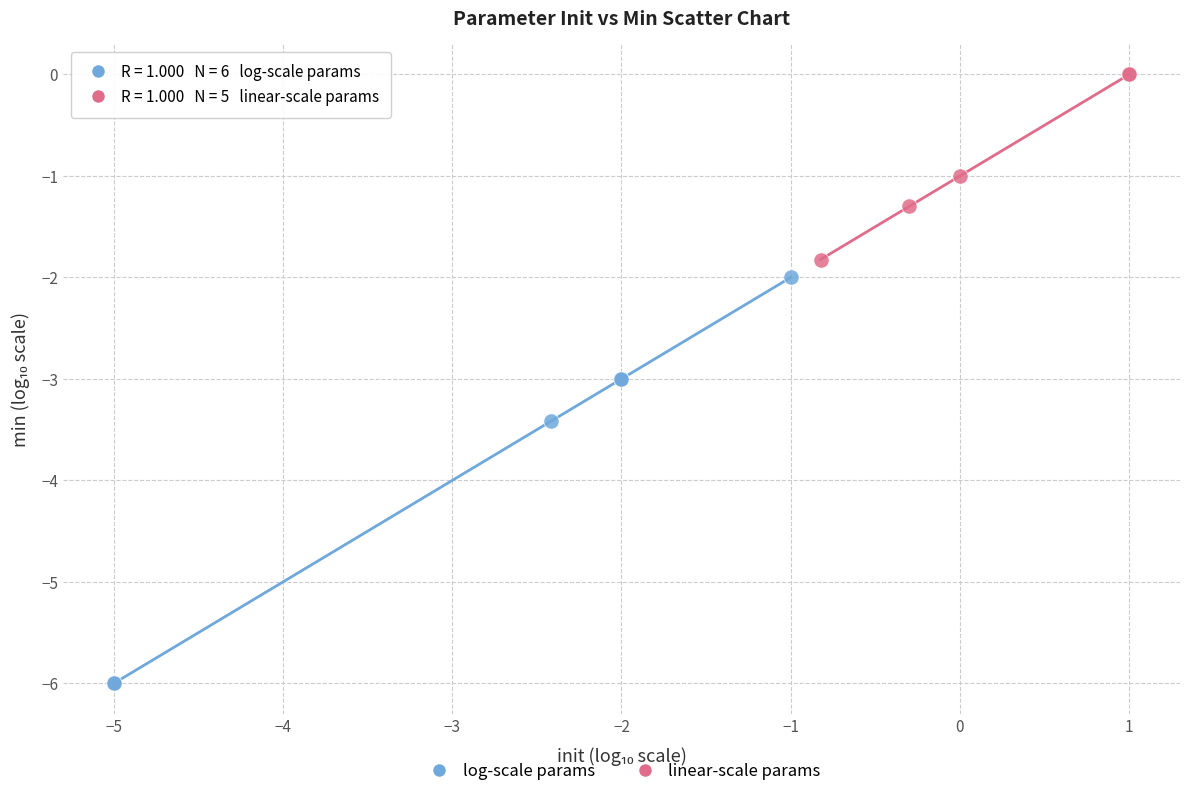

What are all the series names shown in the legend?

log-scale params, linear-scale params